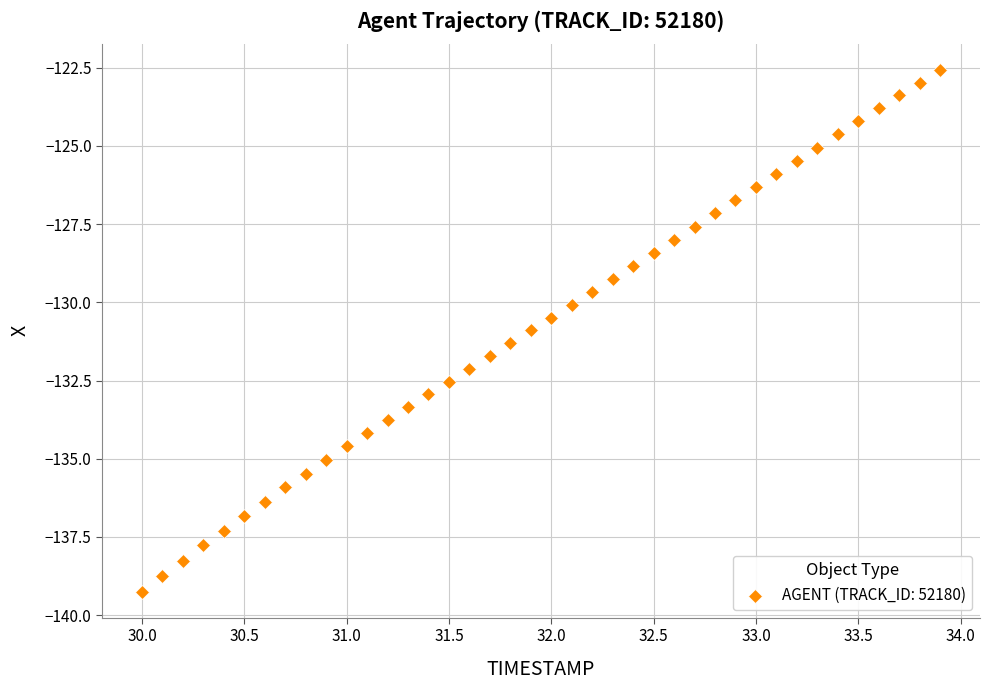

What is the range of Y values (max minus min)?

16.7